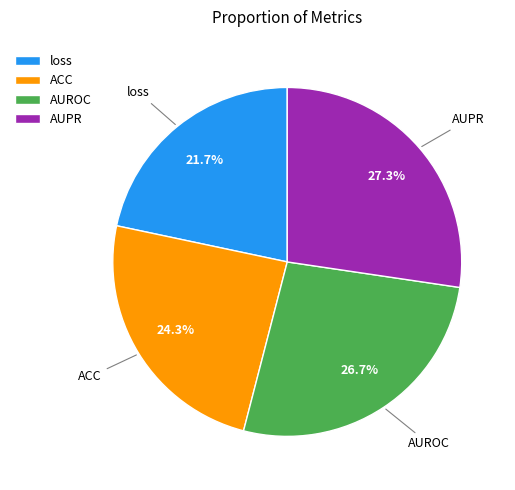

Is AUROC the majority of the pie?

No